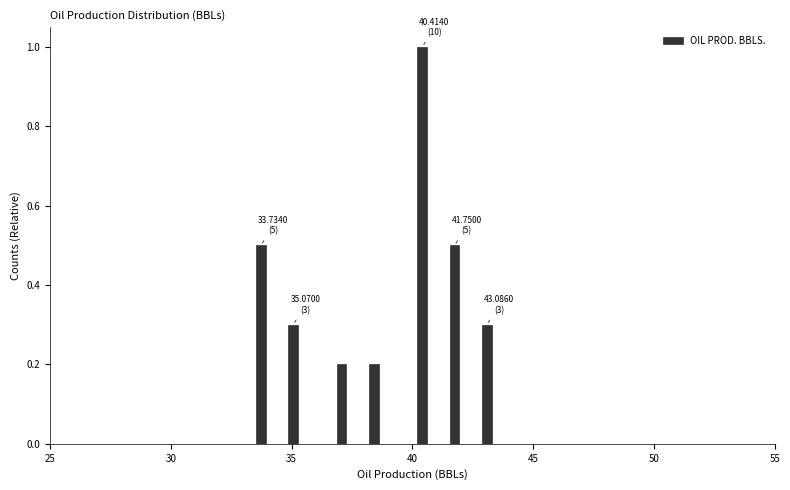

Read against the x-axis, roughly where is the centre of the tallest bar?

40.5